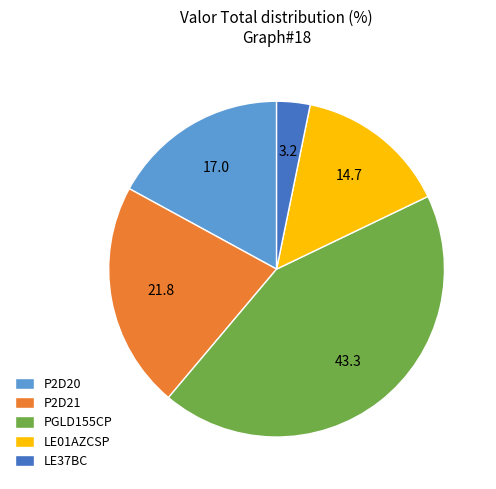

The P2D20 slice represents 28% of the pie. True or false?

False